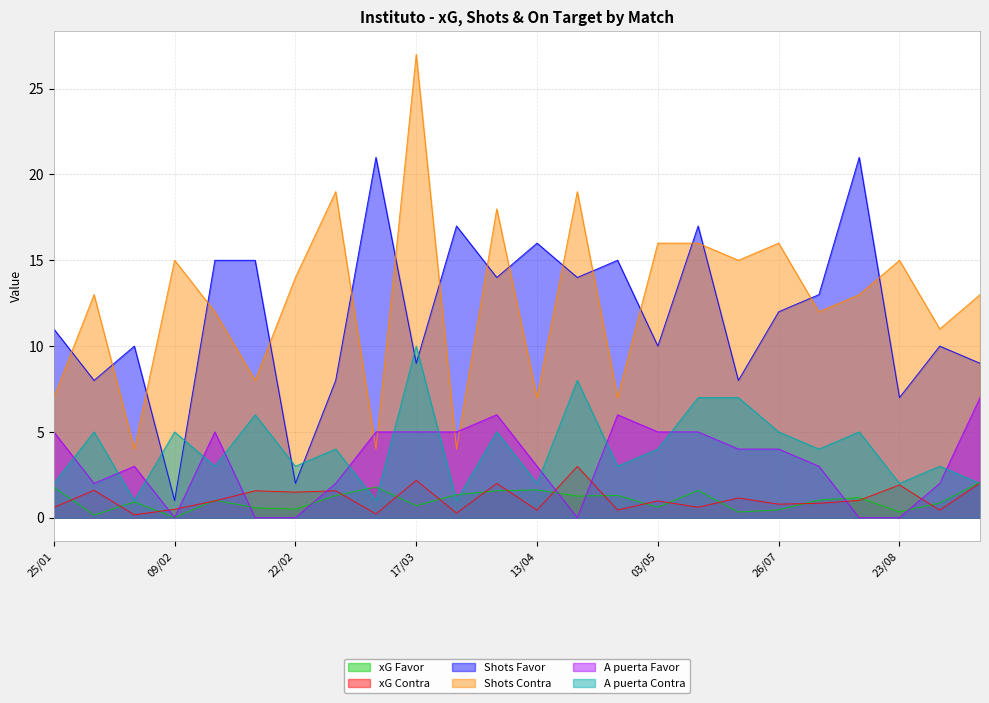

The xG Contra series shows 0.1 at 29/03. True or false?

False